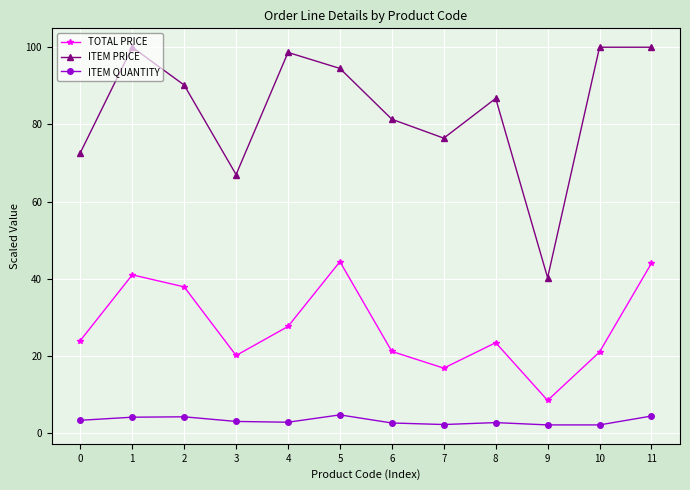

True or false: ITEM PRICE has more than 1 points higher than both neighbors.

True